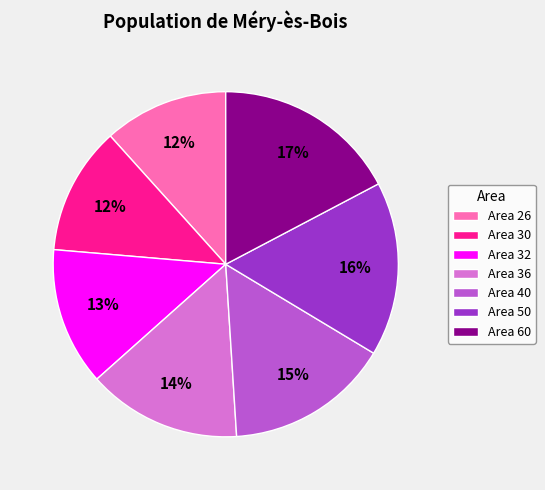

To the nearest percent, what is the average slice percentage?

14%